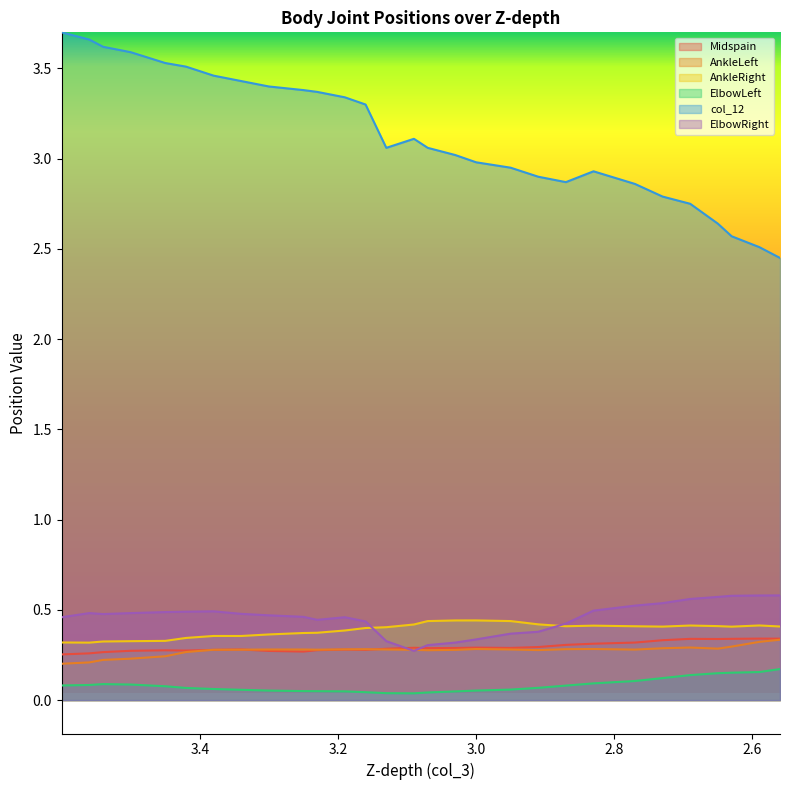

True or false: Midspain has a value of 0.3 at 2.630000114440918.

True